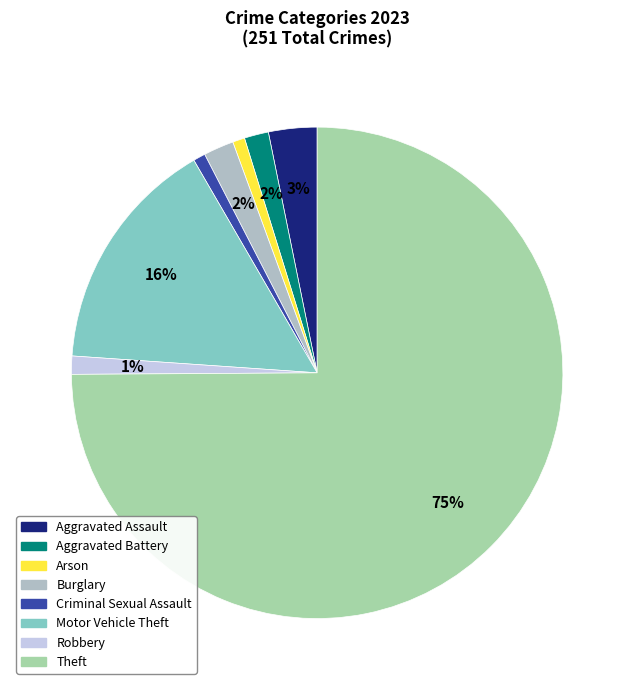

Is the sum of Motor Vehicle Theft and Arson greater than half?

No